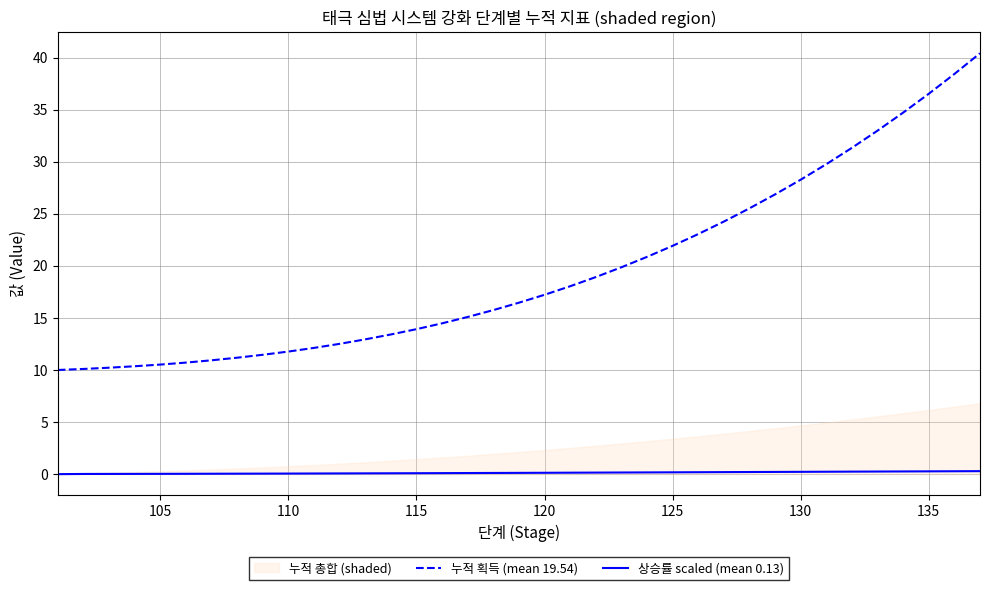

True or false: 누적 획득 (mean 19.54) and 상승률 scaled (mean 0.13) cross at least once.

False